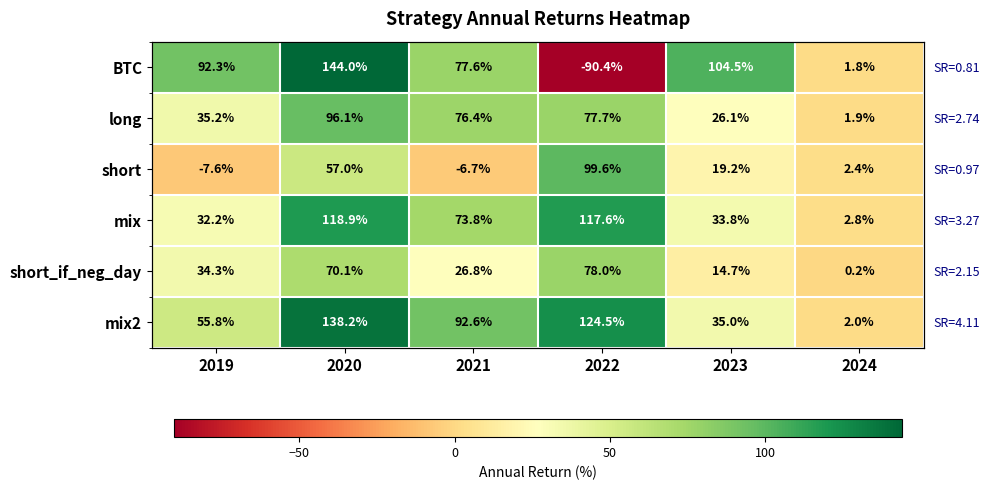

What is the maximum value shown in the chart?

144.0